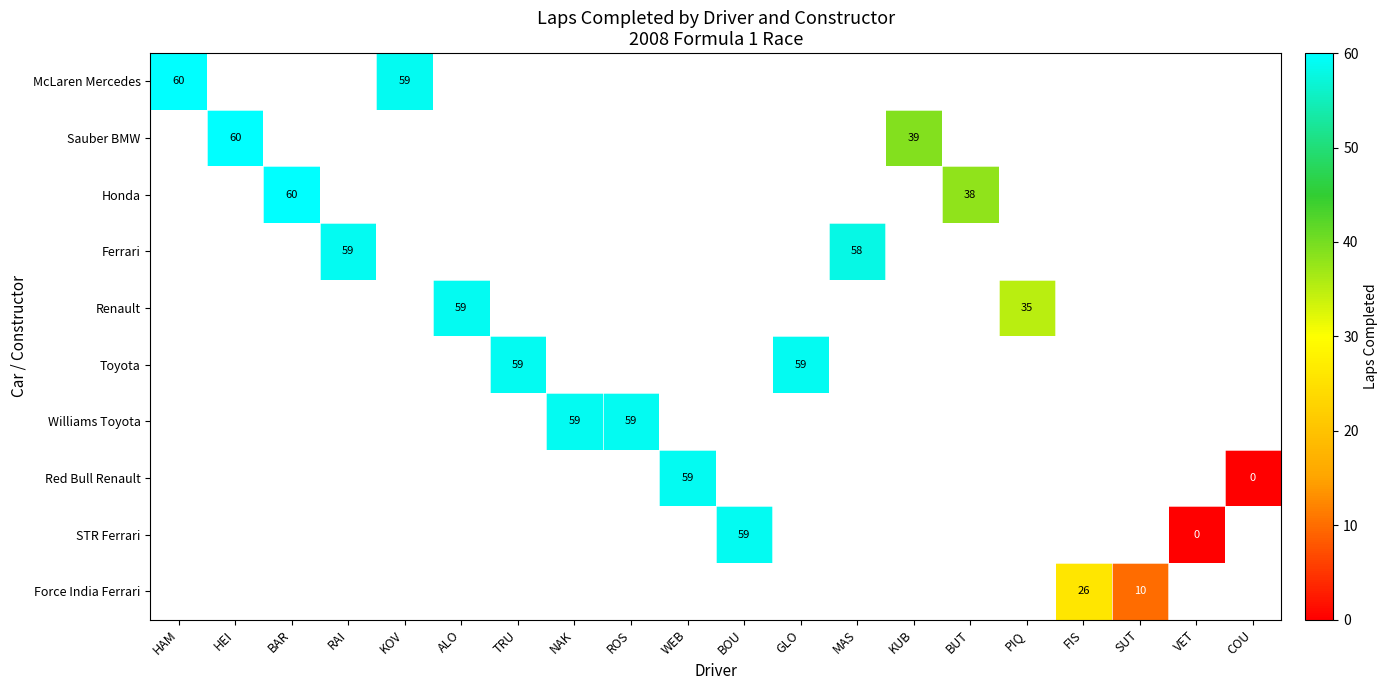

The Williams Toyota series shows 27 at ROS. True or false?

False